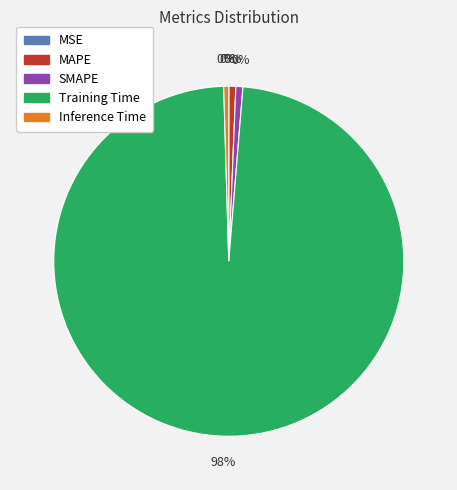

Which category has the smallest portion of the pie?

MSE